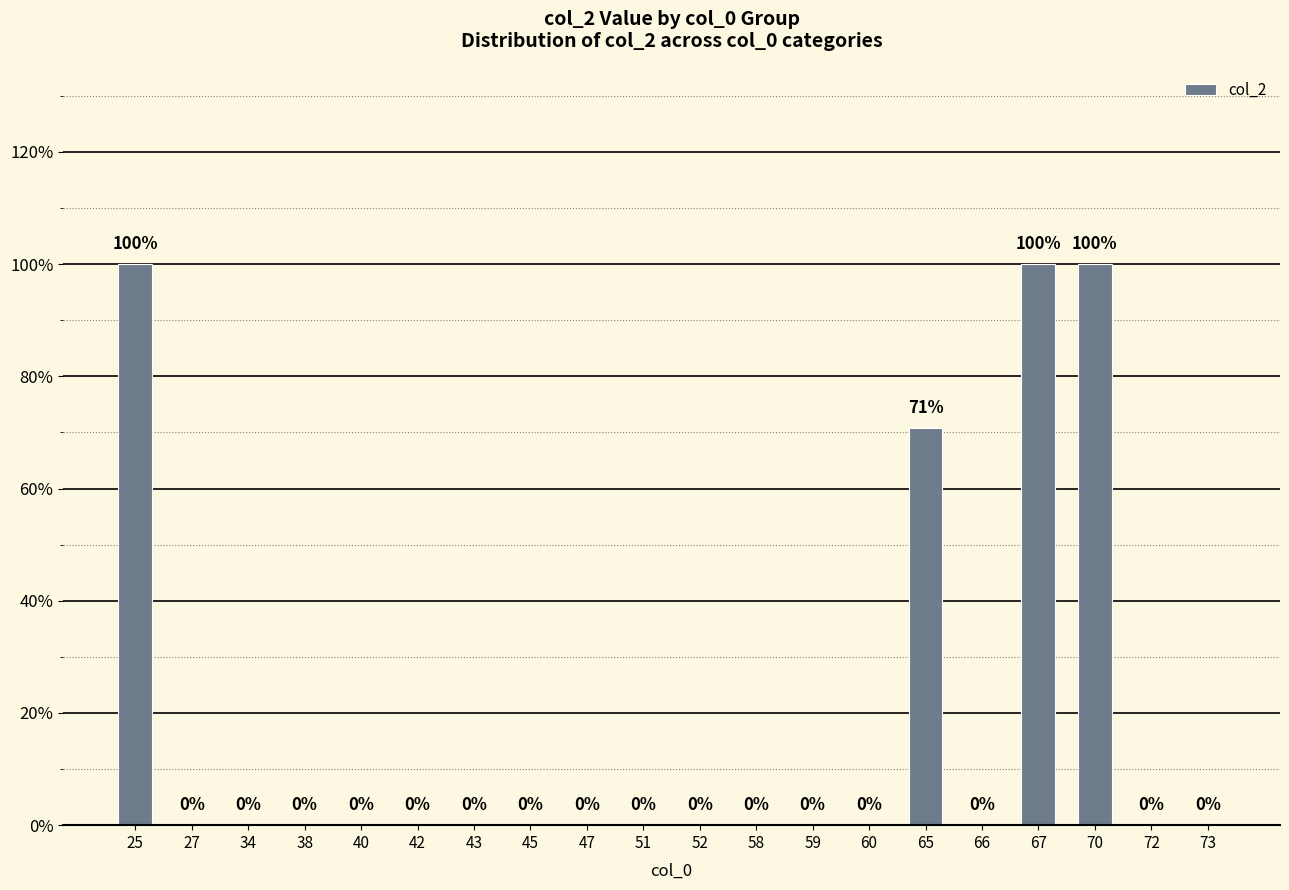

Count the values in the range 0 to 1.

20